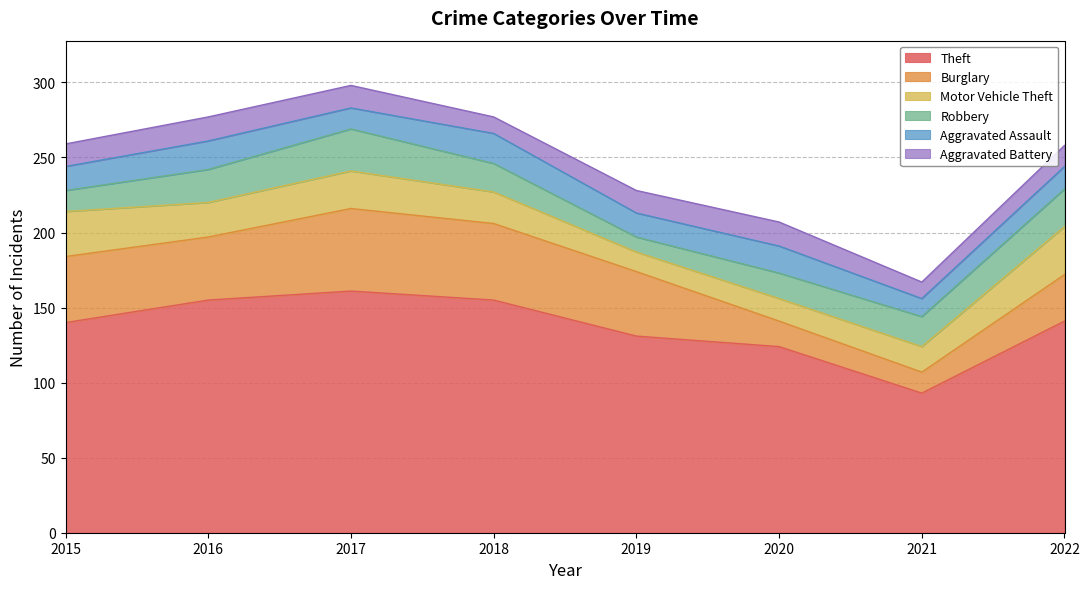

What is the greatest value displayed?

161